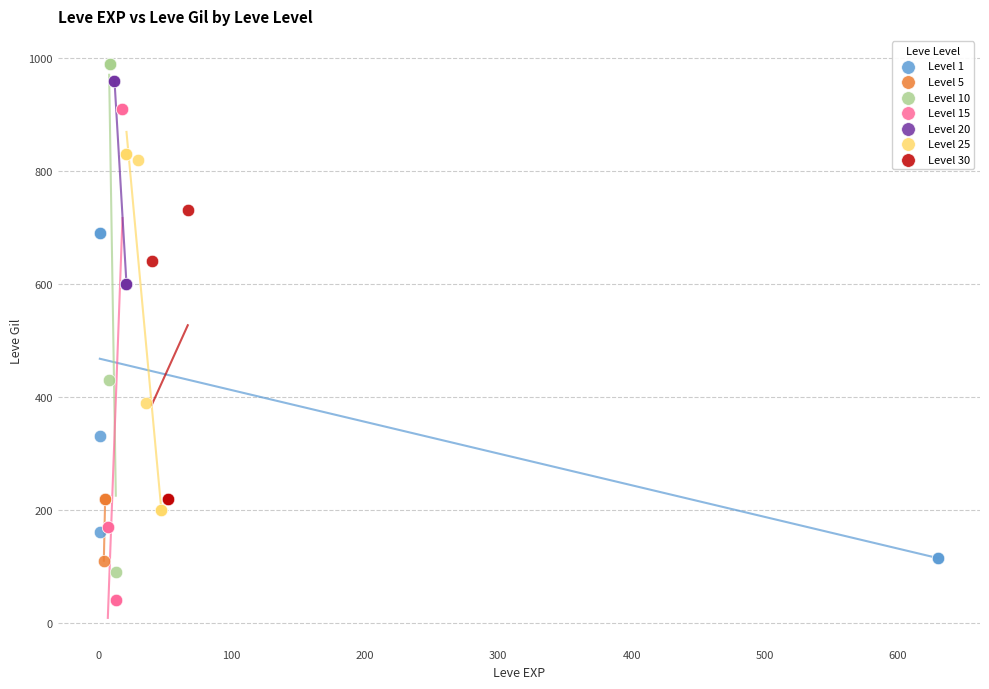

Which series has the widest spread of Y values?

Level 10